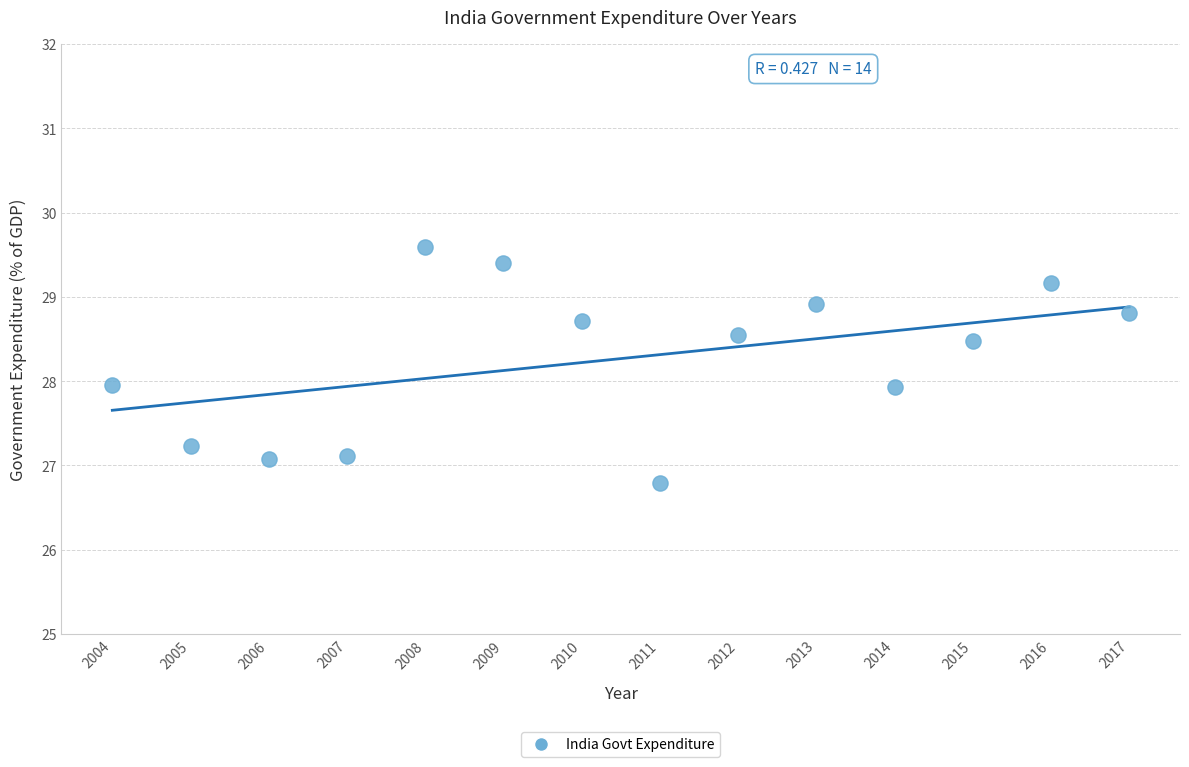

What is the range of X values (max minus min)?

13.0